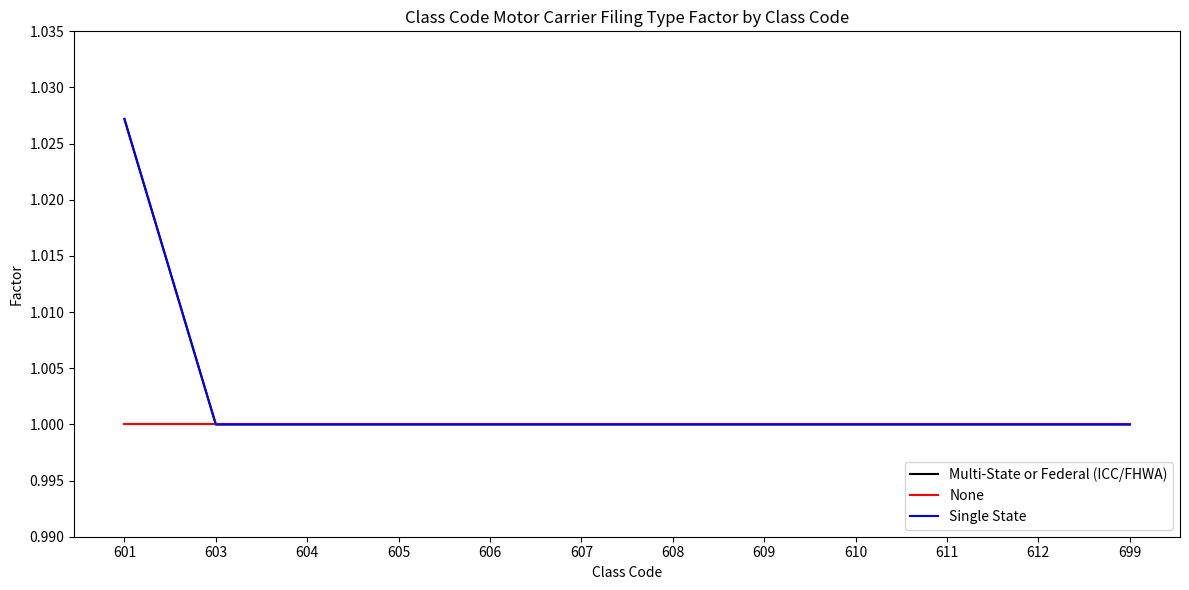

Does the chart display data point markers on the line(s)?

No